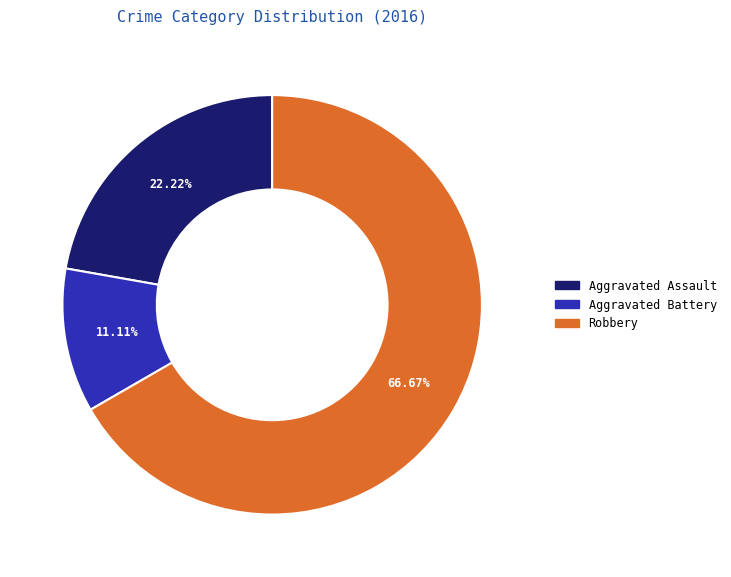

Is there any slice that represents more than half of the pie?

Yes